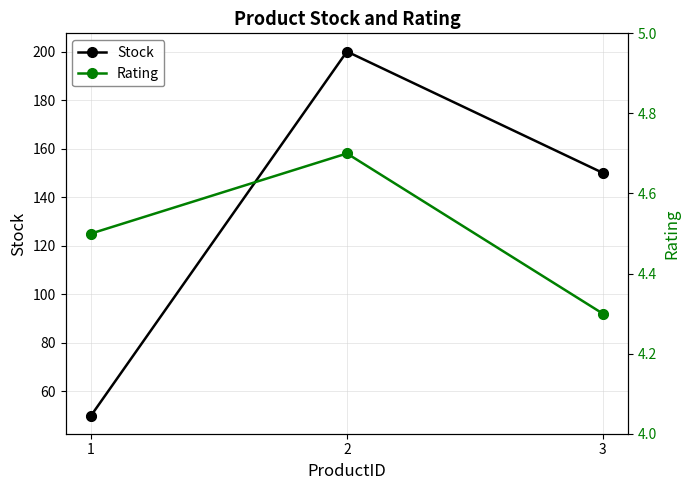

Is the value of Rating at 1 greater than the value of Stock at 3?

No